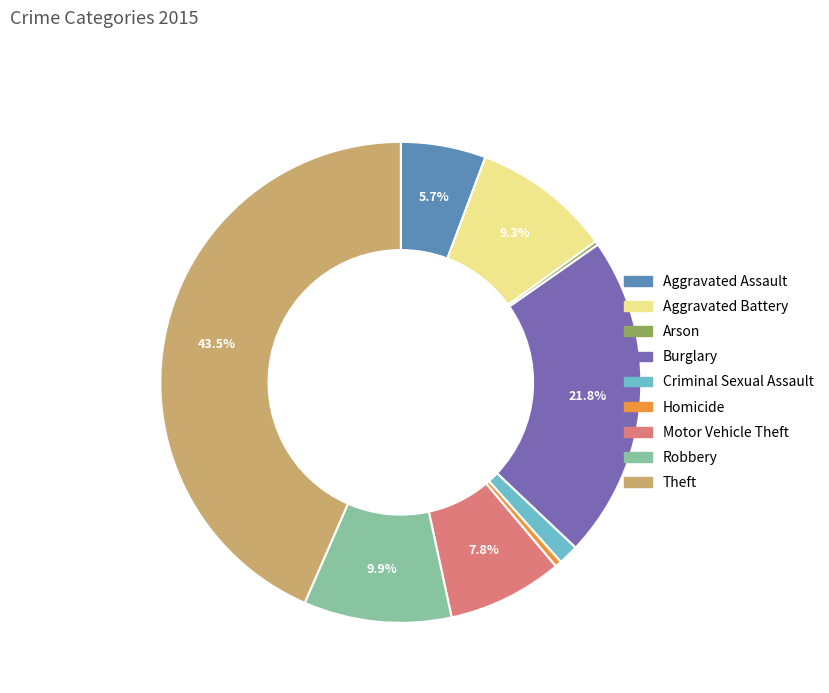

Combined, what portion of the pie is Motor Vehicle Theft and Robbery?

17.7%